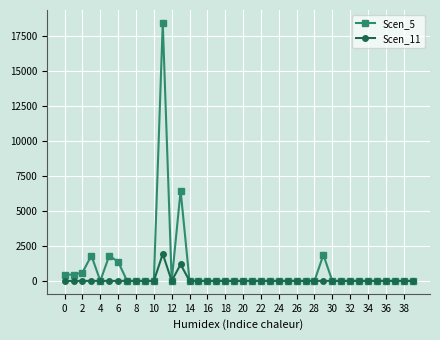

List the series in order of their peak value, lowest first.

Scen_11, Scen_5